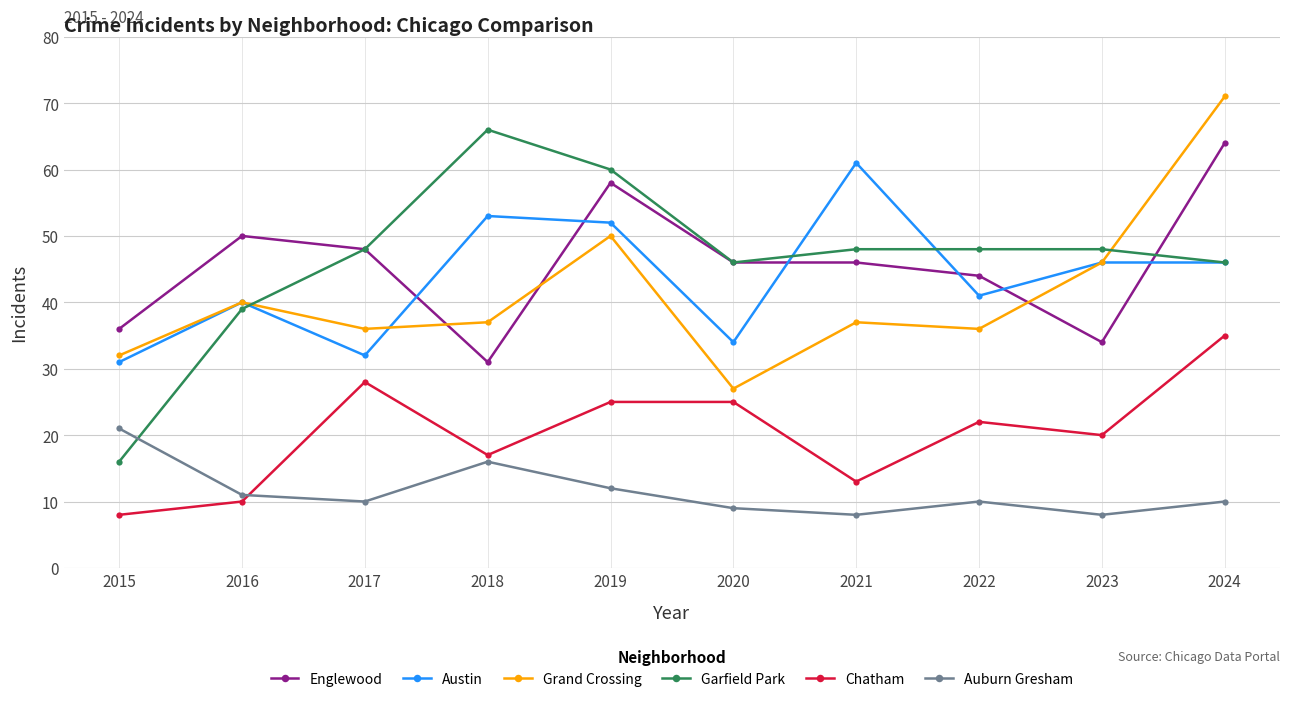

At which label is Grand Crossing closest to 49?

2019